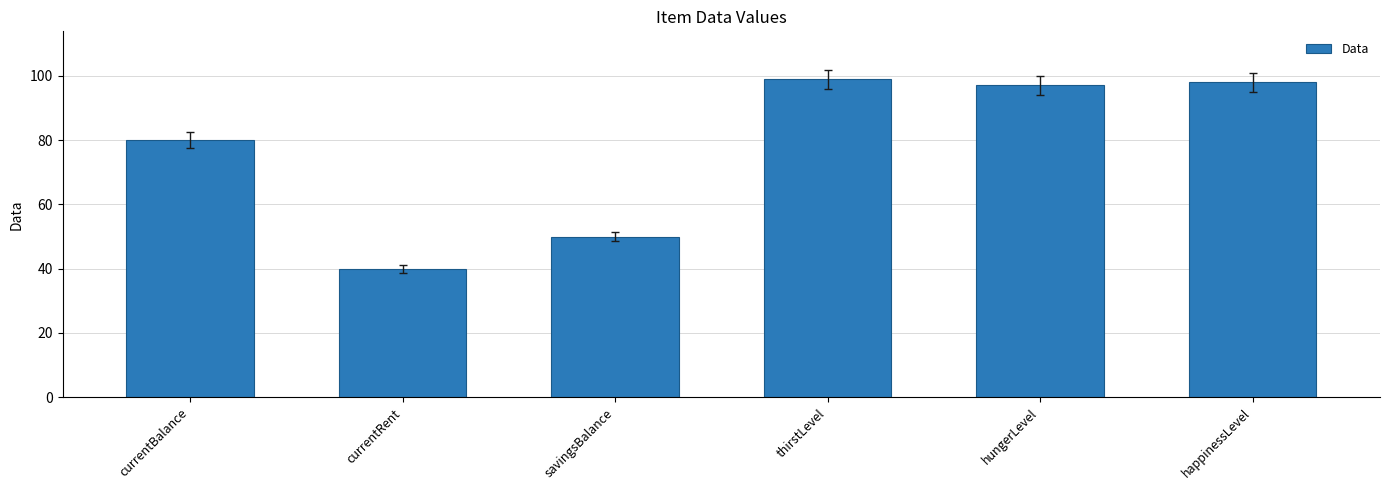

How many categories are shown in the chart?

6